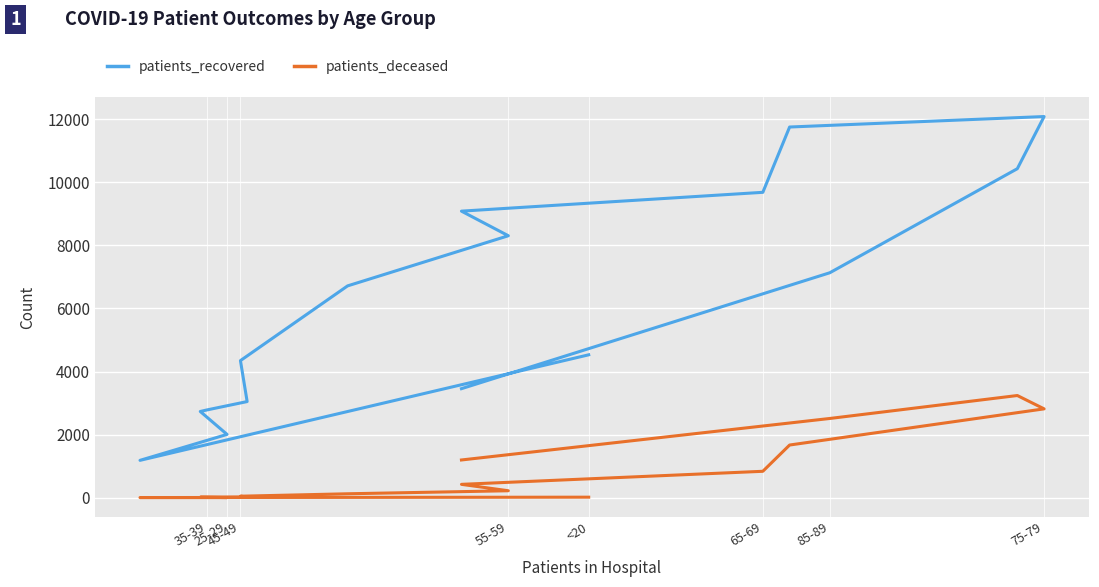

Which category has the lowest value in the patients_deceased series?

25-29